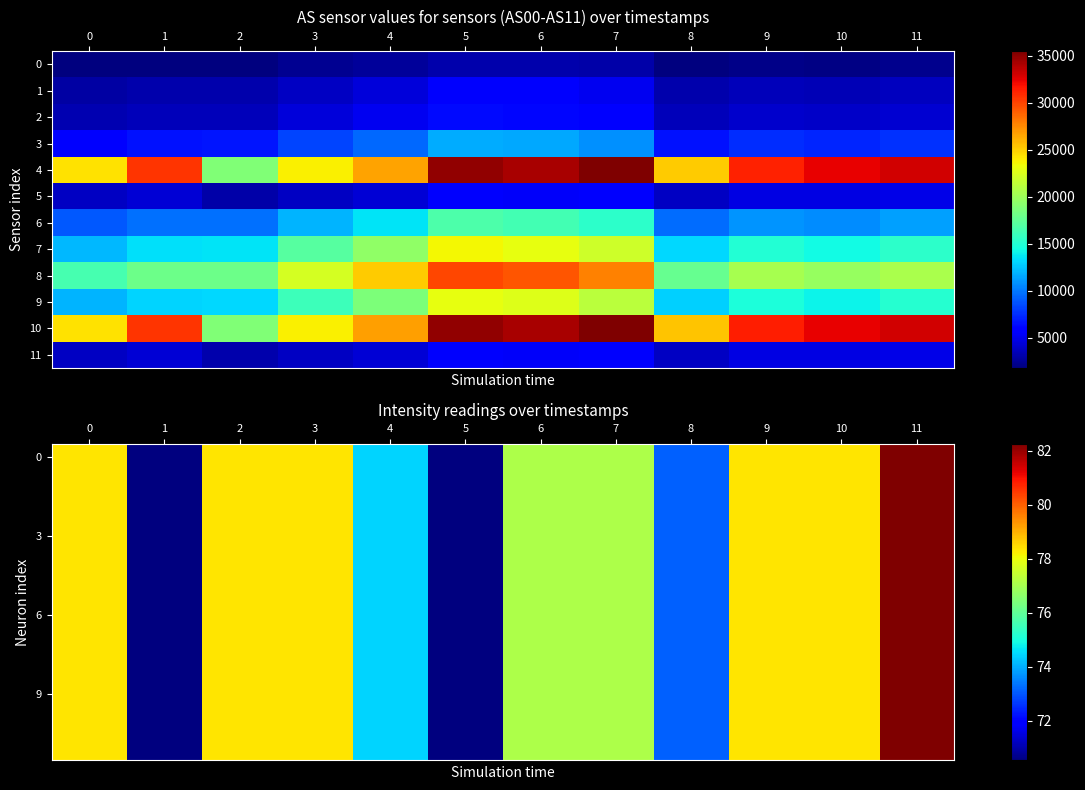

How many series are shown in this chart?

12